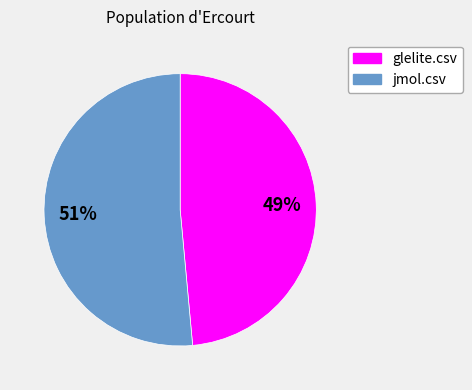

To the nearest percent, what portion does glelite.csv represent?

49%